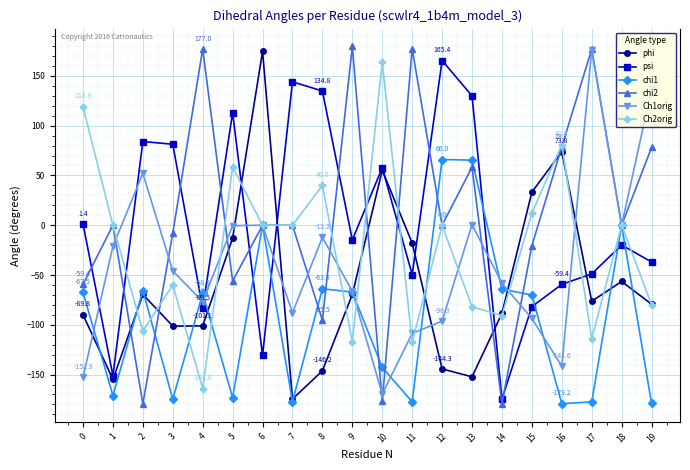

Is the value of chi1 at 1 greater than the value of phi at 7?

Yes